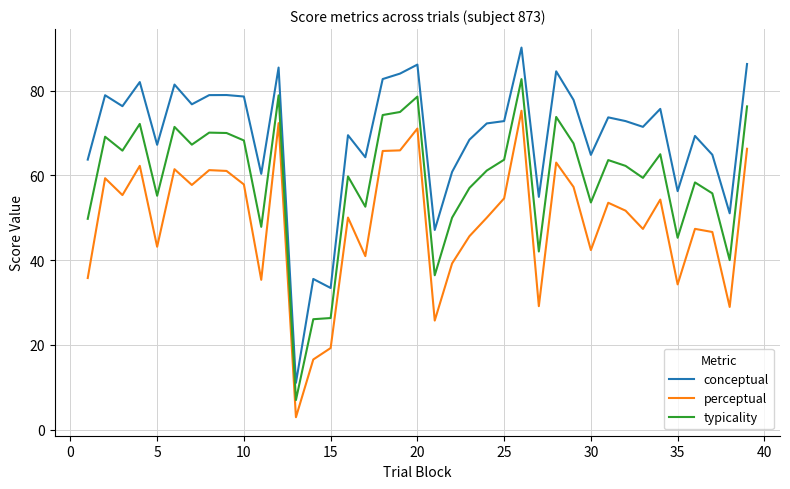

Which series has the largest range (max minus min)?

conceptual